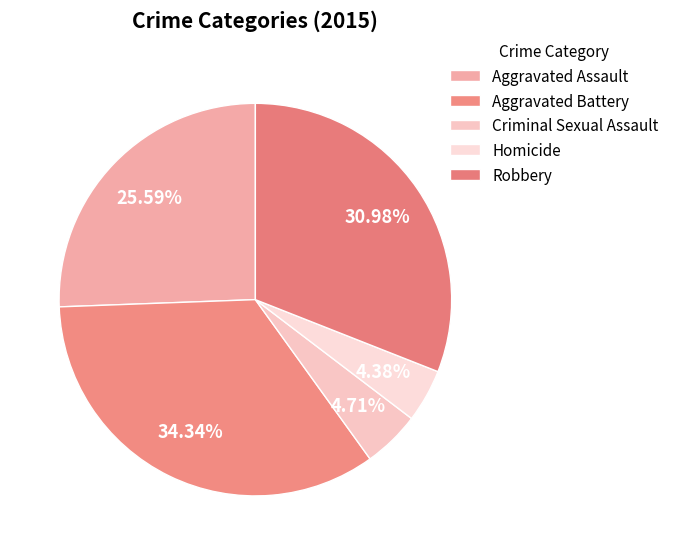

To the nearest percent, what is the difference between the largest and smallest slice percentages?

30%